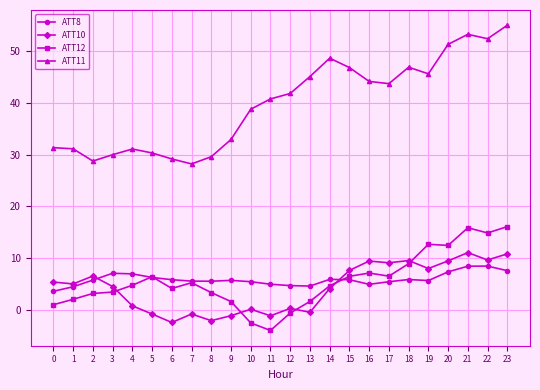

What is the value of the ATT11 point at the 22nd from the left?

53.3